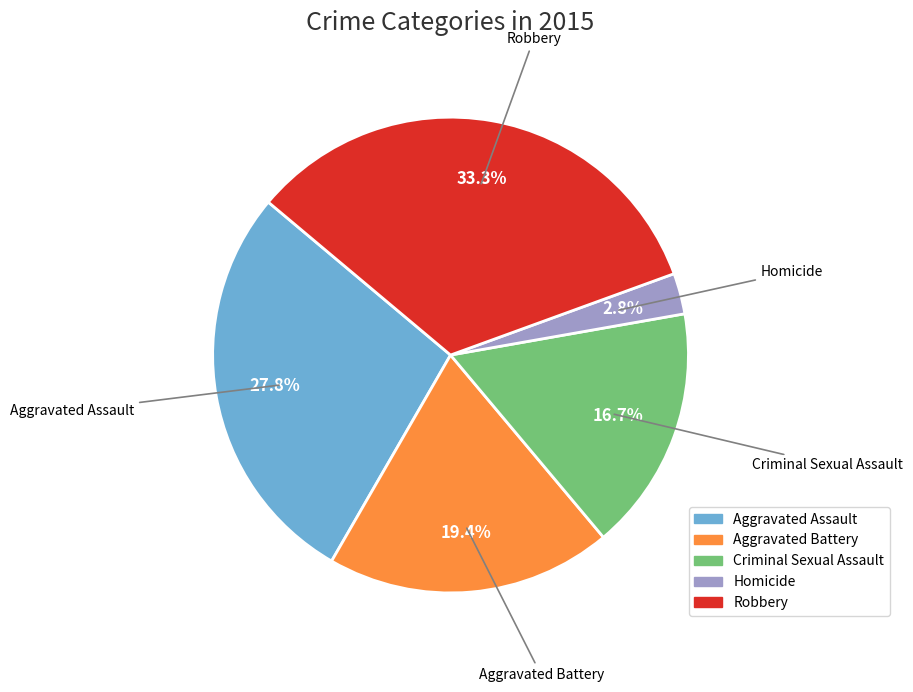

To the nearest percent, what is the difference between the largest and smallest slice percentages?

31%